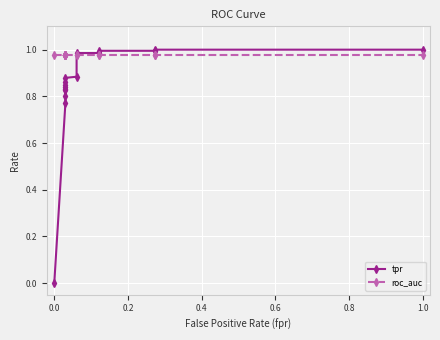

What are all the series names shown in the legend?

tpr, roc_auc